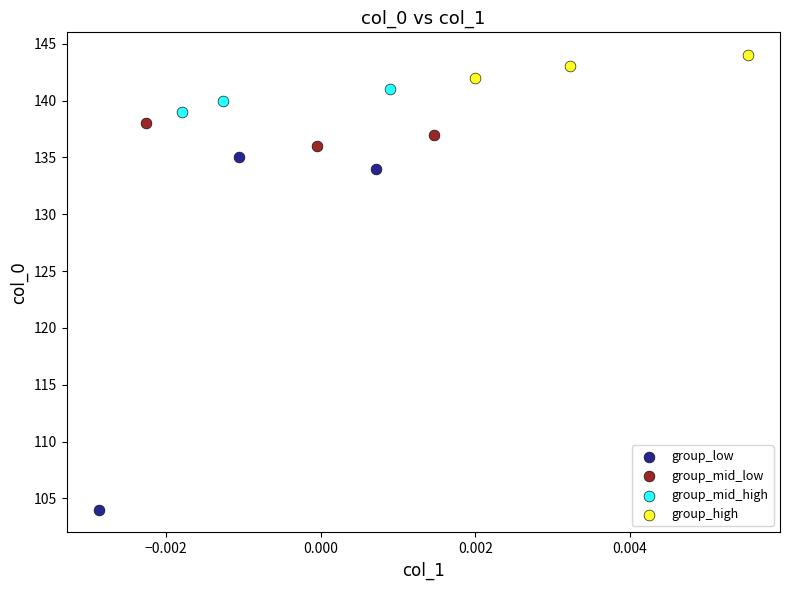

What are all the series names shown in the legend?

group_low, group_mid_low, group_mid_high, group_high